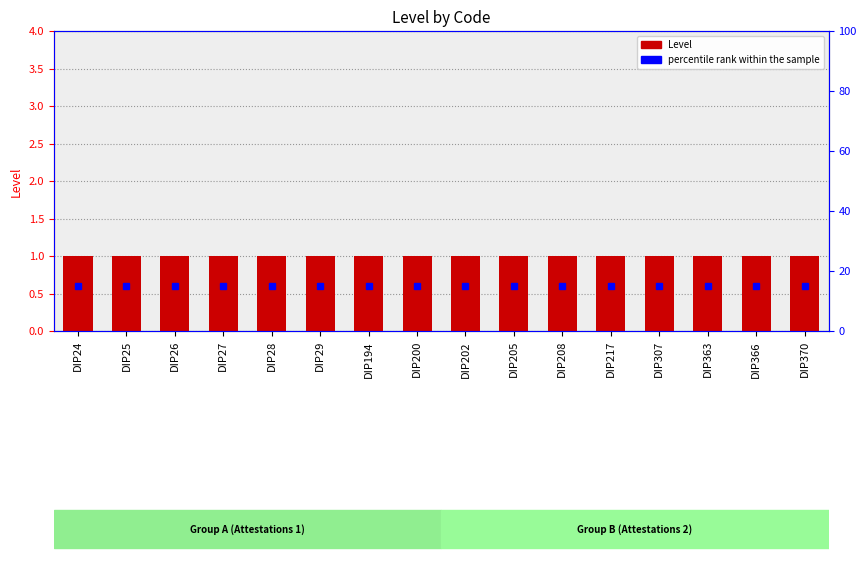

What is the maximum value shown in the chart?

15